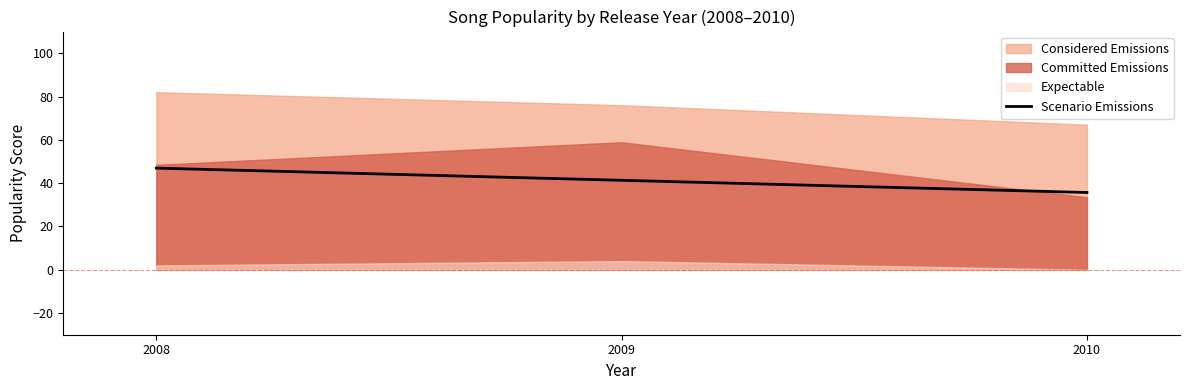

Rank the categories by value from lowest to highest.

2010, 2009, 2008